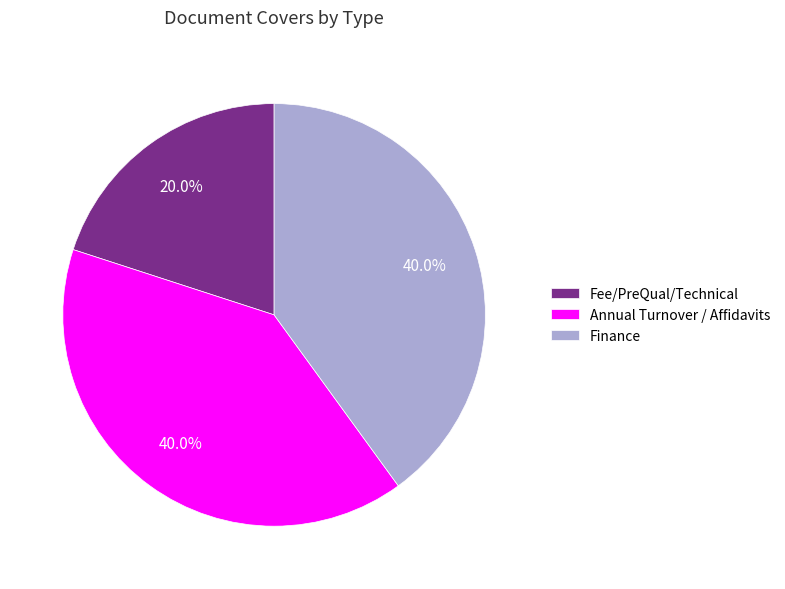

Which has a higher value, Fee/PreQual/Technical or Annual Turnover / Affidavits?

Annual Turnover / Affidavits